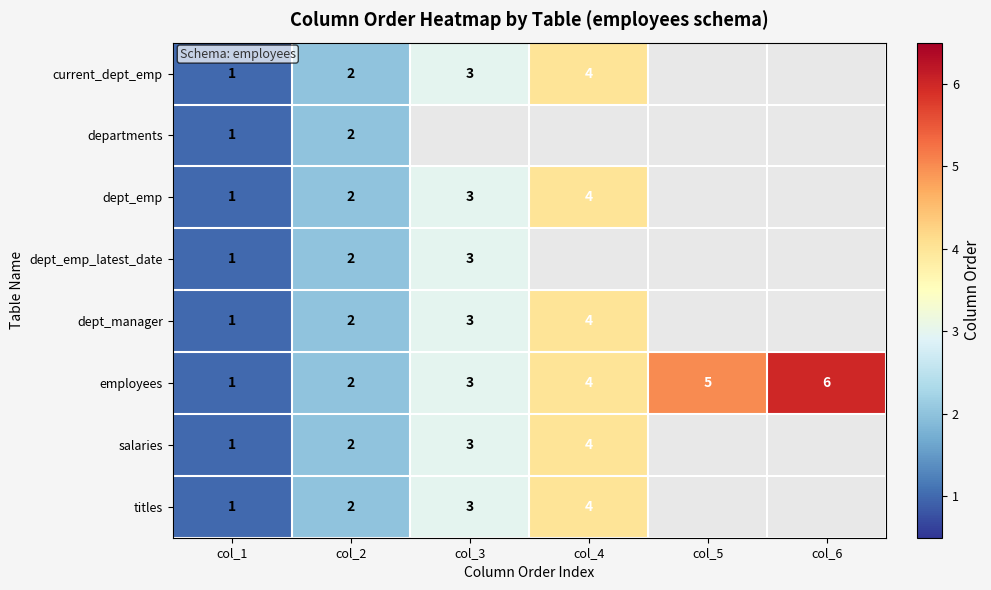

How many employees values are between 2 and 5?

4